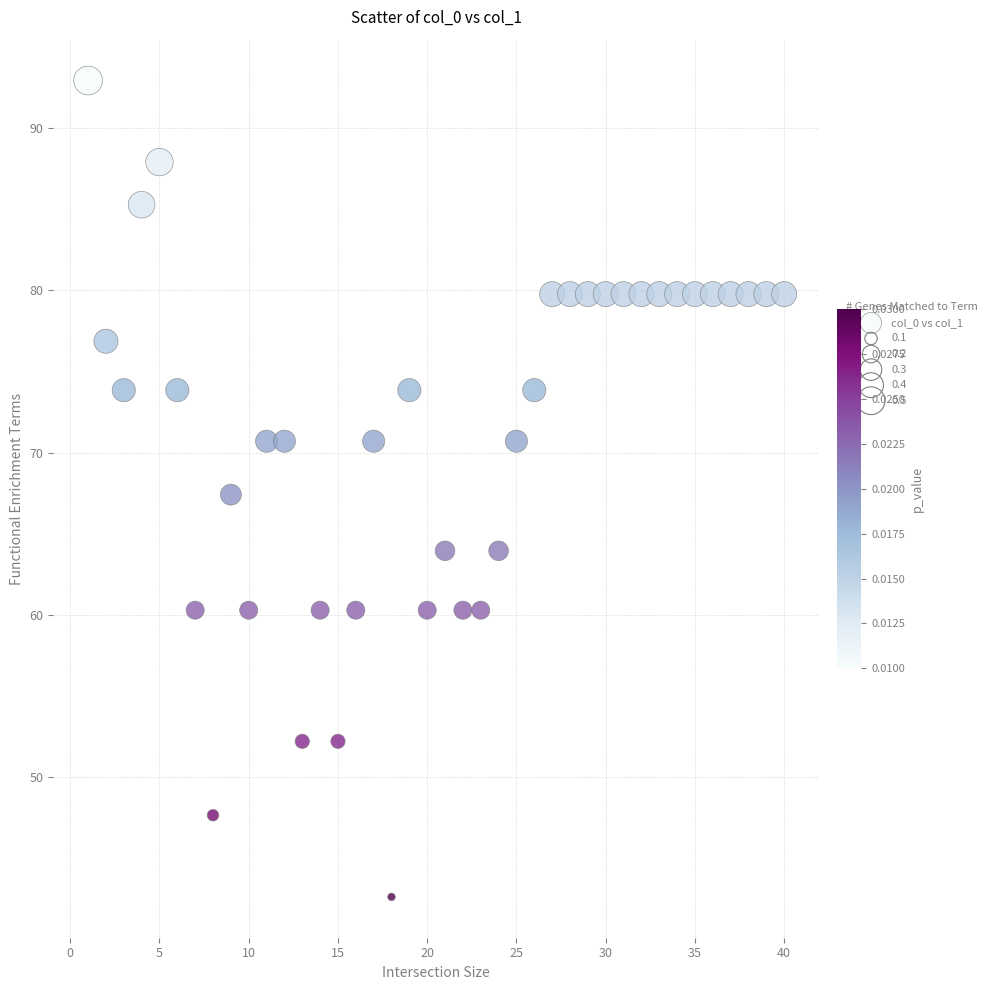

What is the range of Y values (max minus min)?

50.3